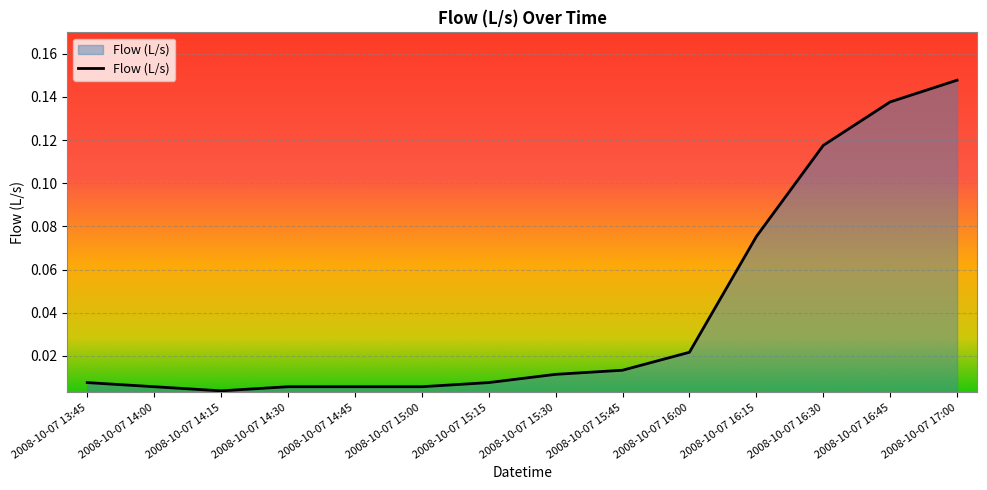

Which has a higher value, 2008-10-07 14:00 or 2008-10-07 16:30?

2008-10-07 16:30